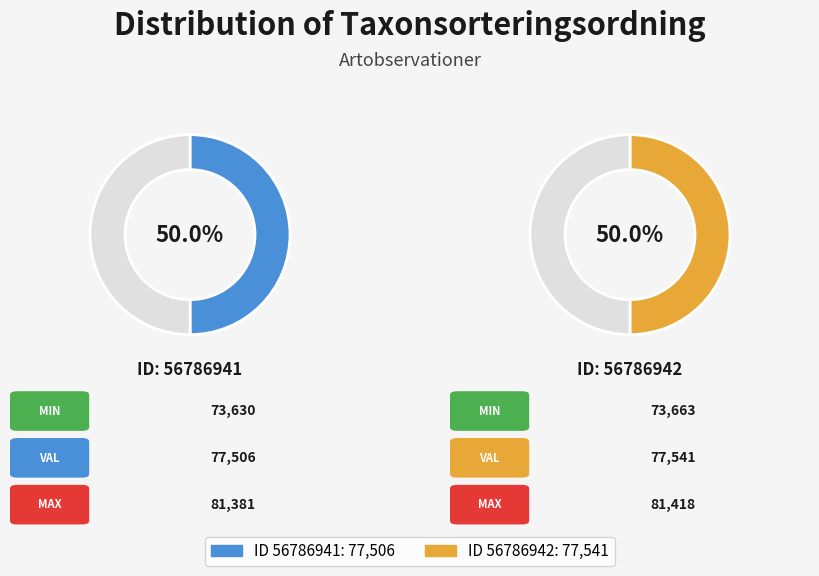

Is it true that 56786942 is 38% of the pie?

False